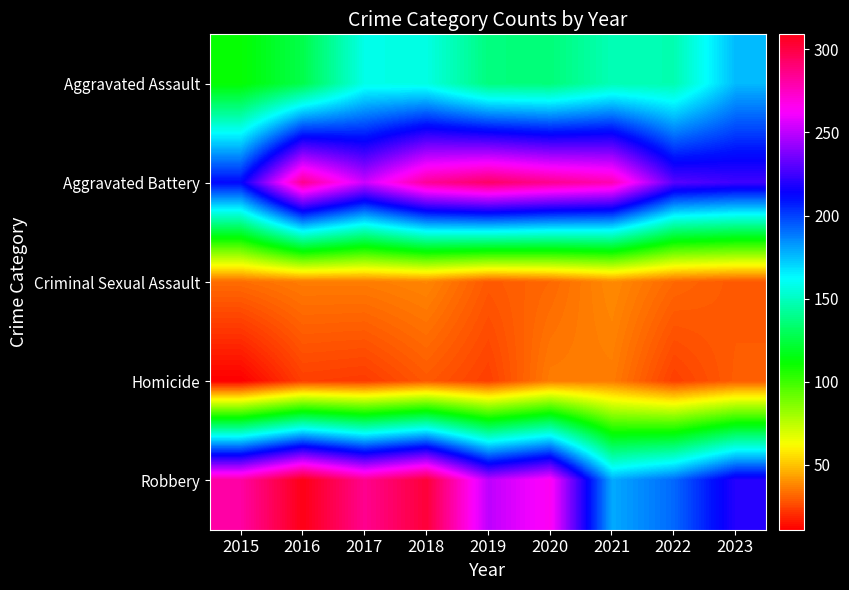

Reading left to right, extract all data points from this chart.

Aggravated Assault: 2015=112	2016=127	2017=158	2018=157	2019=137	2020=136	2021=148	2022=147	2023=176
Aggravated Battery: 2015=212	2016=285	2017=253	2018=283	2019=293	2020=285	2021=278	2022=230	2023=225
Criminal Sexual Assault: 2015=33	2016=36	2017=36	2018=38	2019=29	2020=32	2021=39	2022=32	2023=29
Homicide: 2015=11	2016=24	2017=23	2018=29	2019=24	2020=36	2021=36	2022=24	2023=30
Robbery: 2015=281	2016=309	2017=285	2018=302	2019=250	2020=265	2021=179	2022=192	2023=220